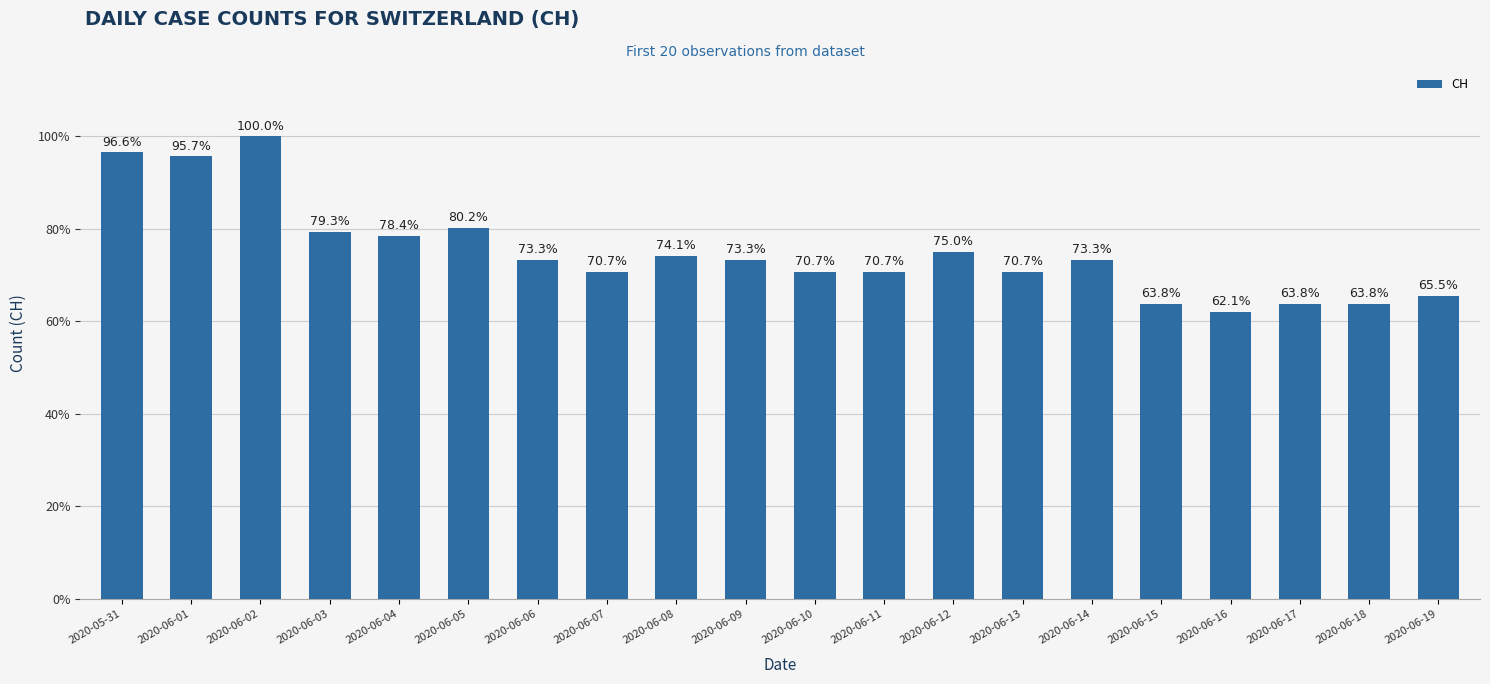

What is the label of the 14th bar from the right?

2020-06-06